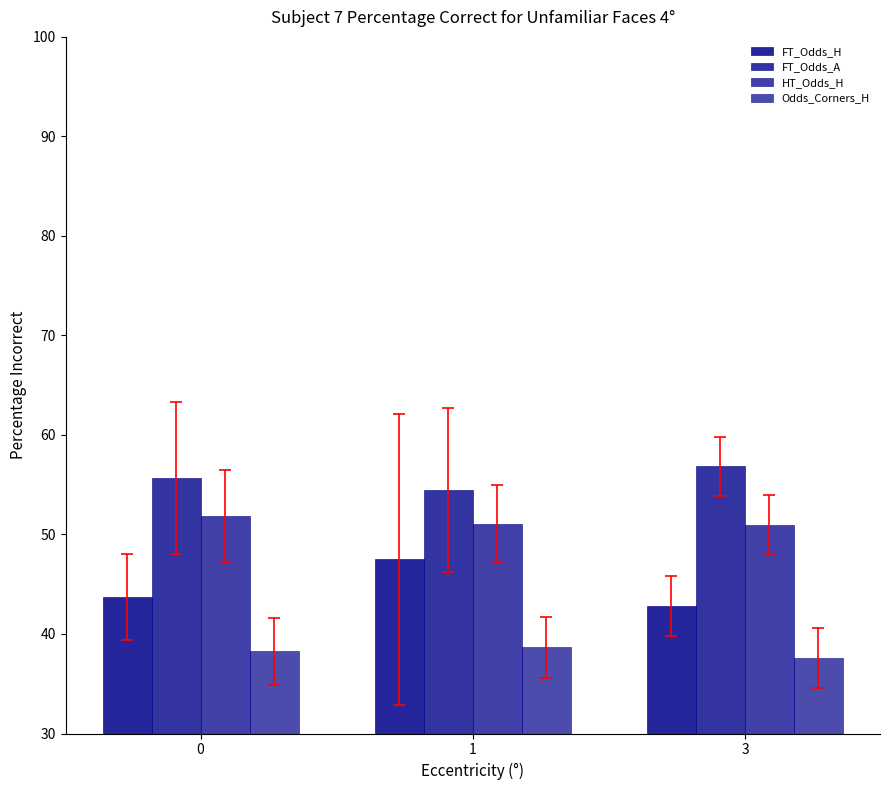

Is it true that Odds_Corners_H equals 38.7 at 1?

True